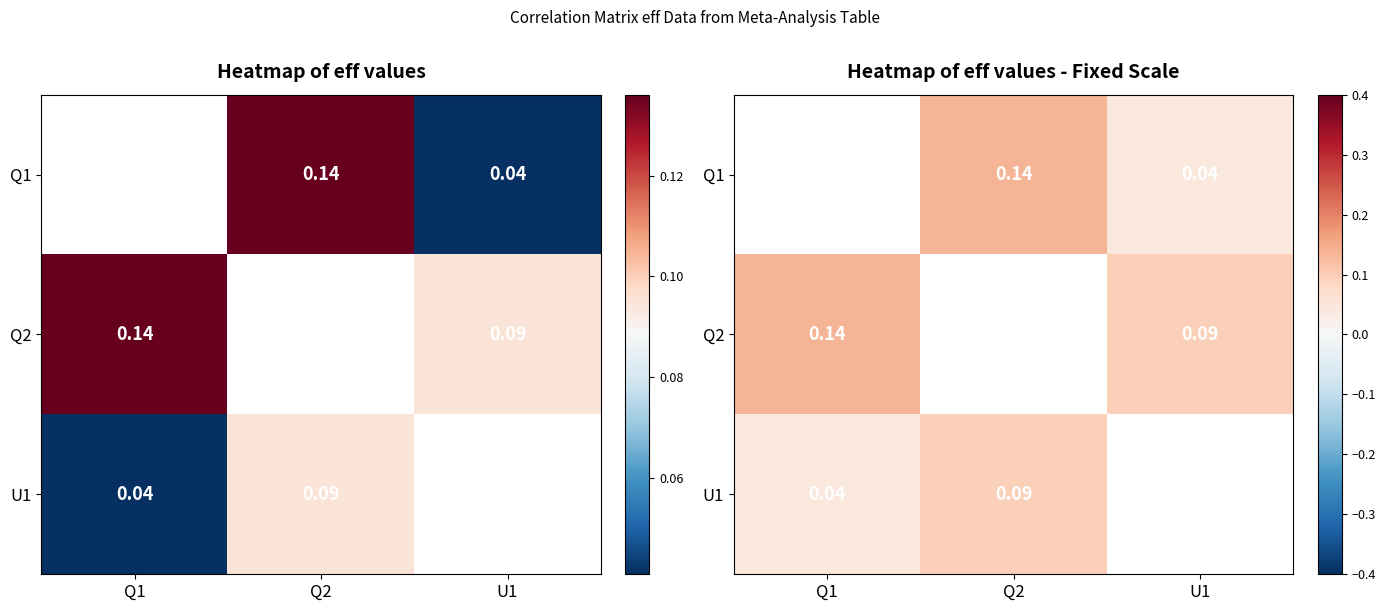

True or false: Q1 has a value of 0.1 at Q1.

False